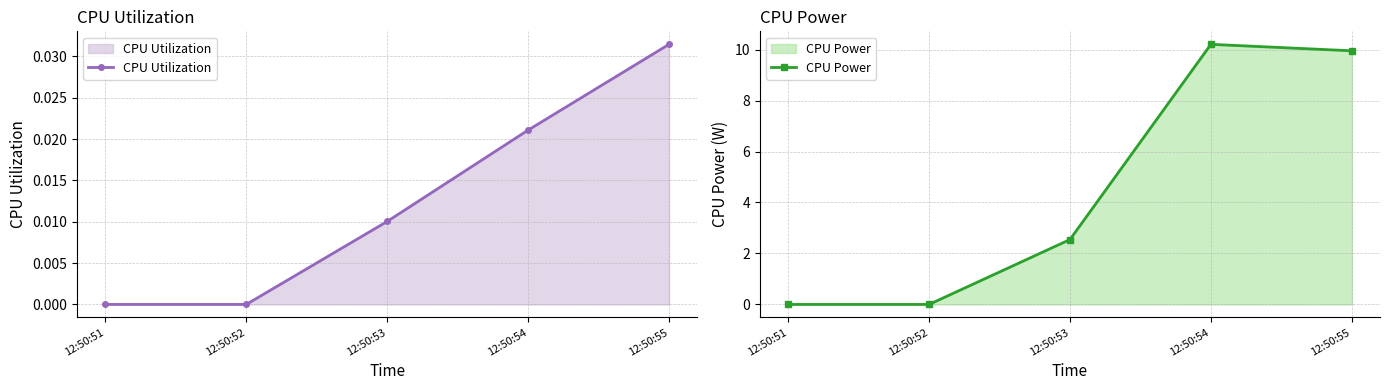

How many distinct data groups are displayed?

2